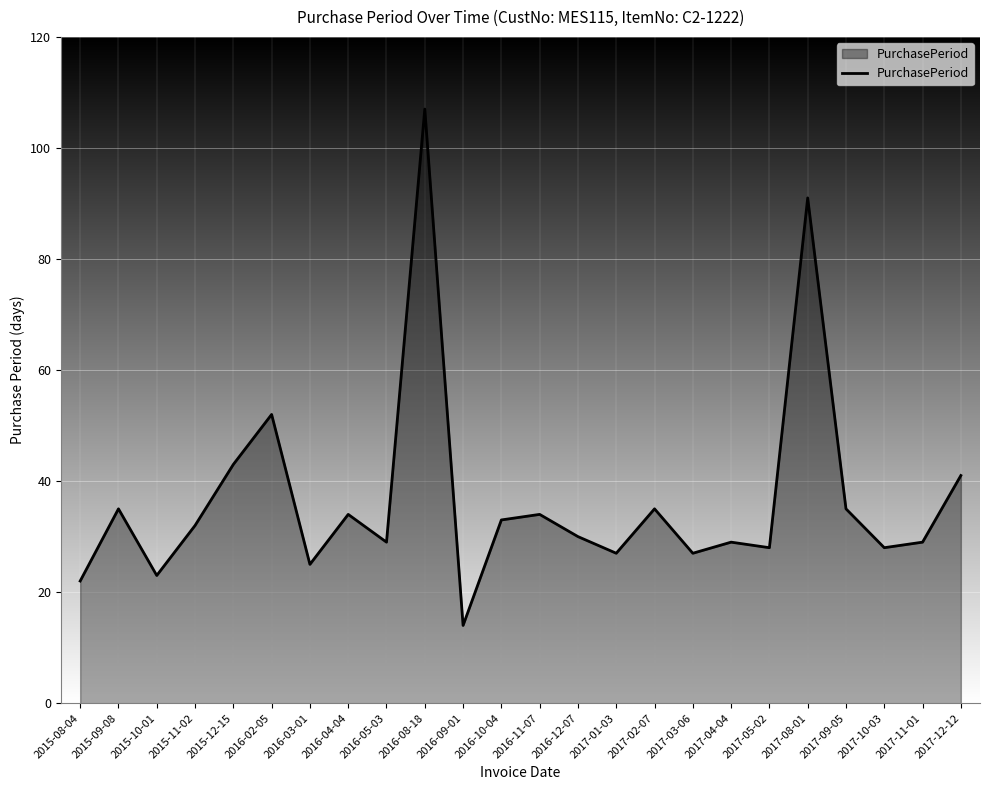

Is it true that the value at 2017-09-05 is 35?

True